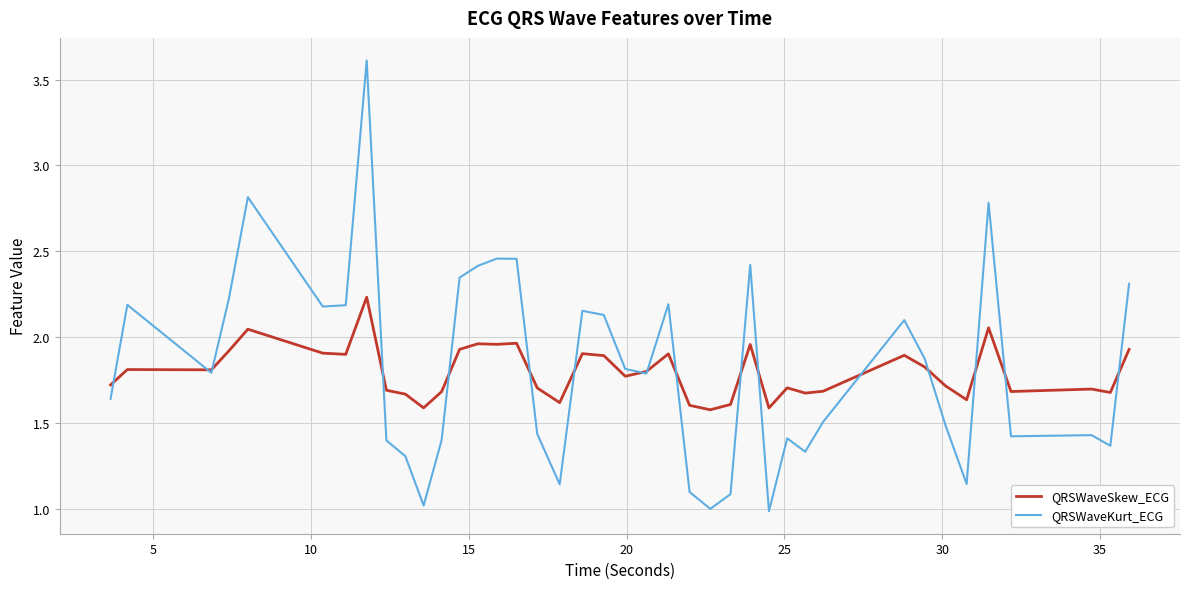

Is this an area chart (filled region under the line)?

No